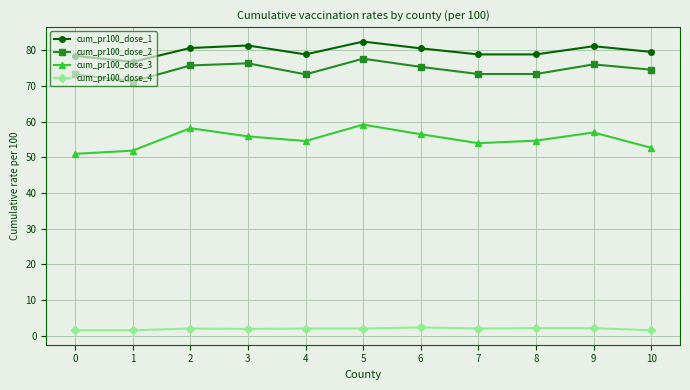

What is the value of the cum_pr100_dose_2 point at the 2nd from the left?

71.3